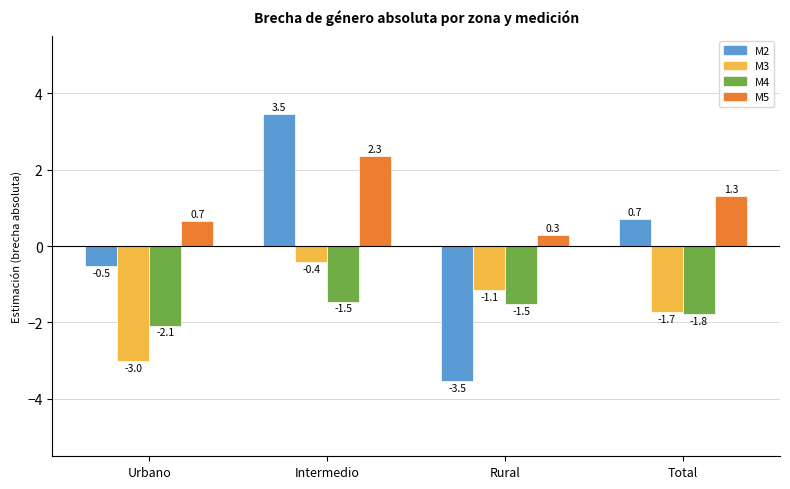

At which category is the sum across all series the highest?

Intermedio